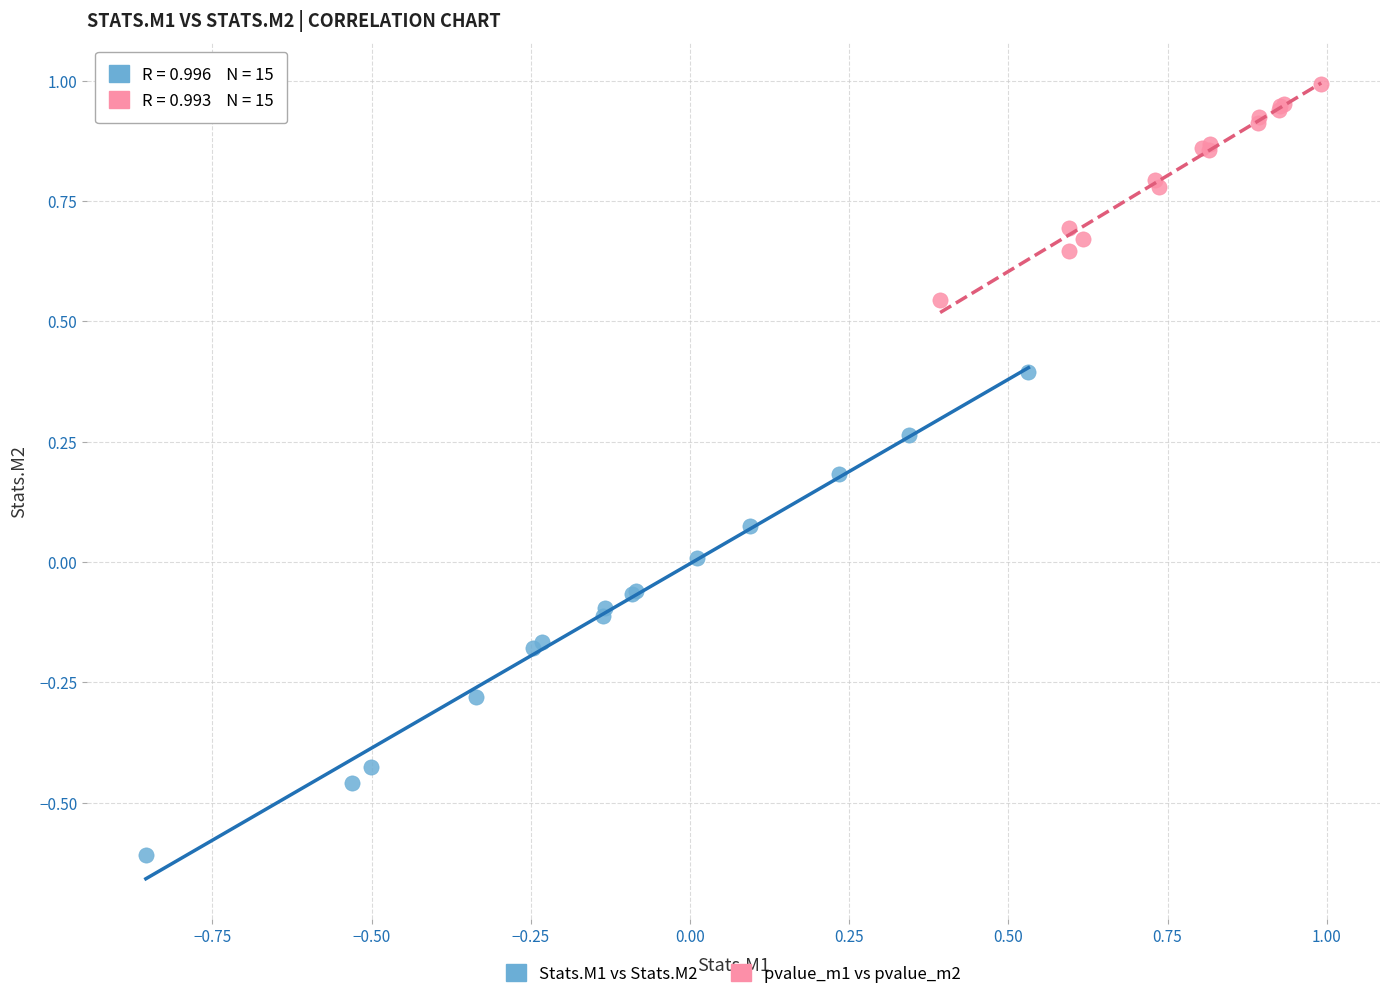

Which series reaches the minimum Y coordinate?

Stats.M1 vs Stats.M2